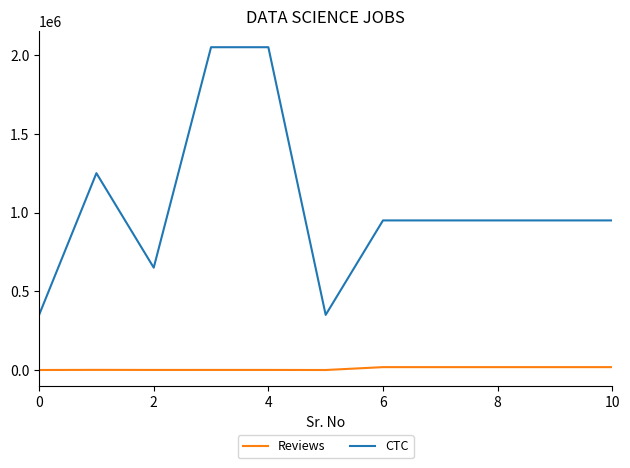

True or false: CTC and Reviews intersect in this chart.

False